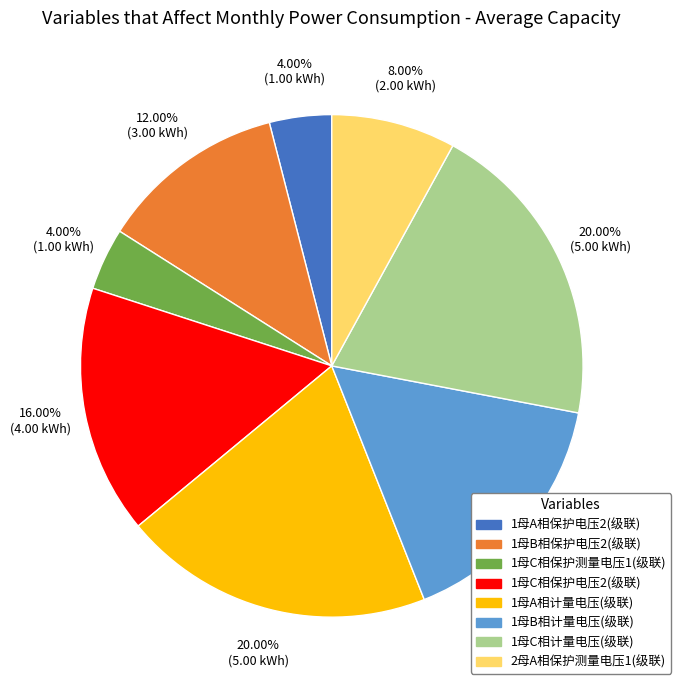

To the nearest percent, what is the difference between the largest and smallest slice percentages?

16%